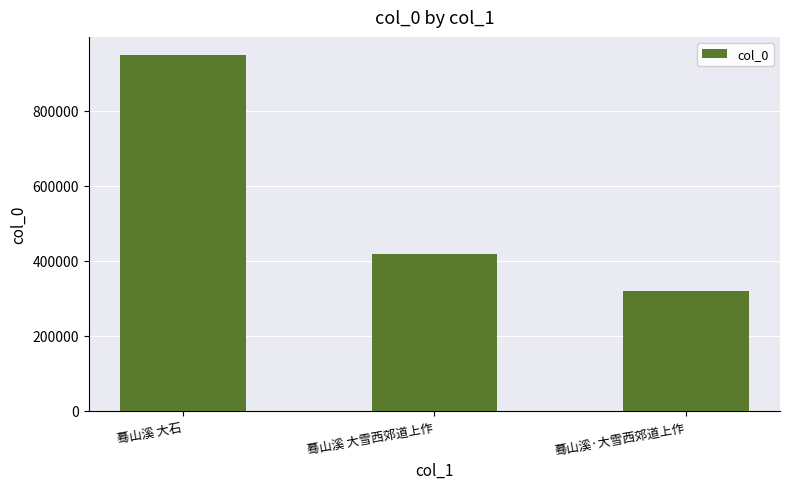

Approximately how many times larger is the value at 蓦山溪·大雪西郊道上作 compared to 蓦山溪 大石?

0.3